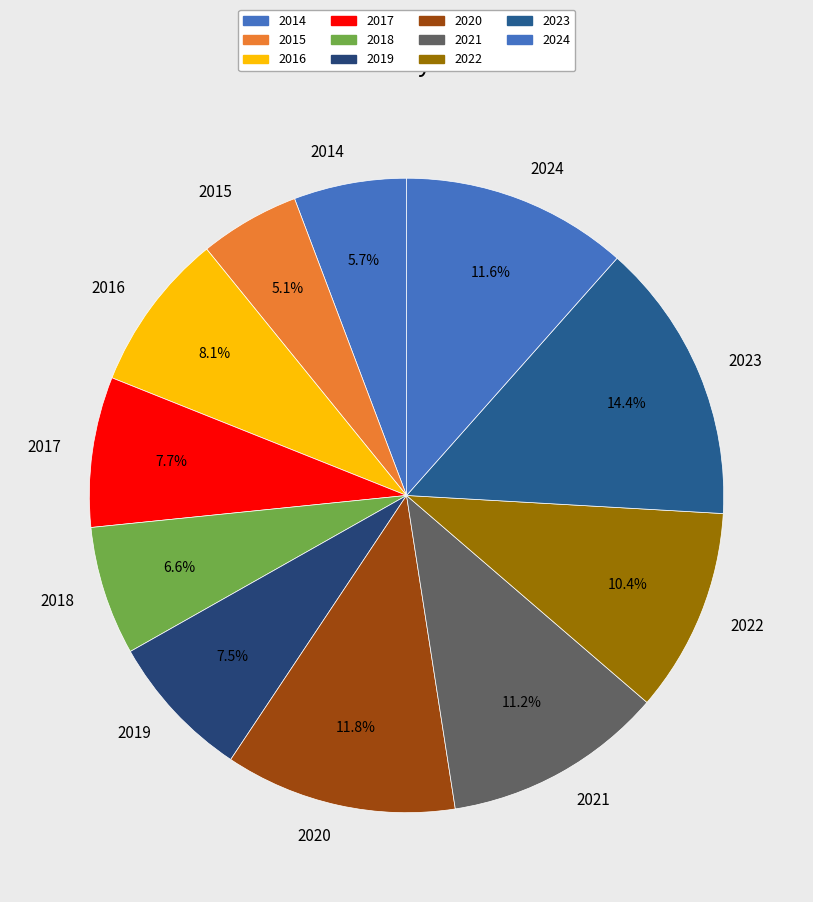

To the nearest percent, what portion does 2024 represent?

12%